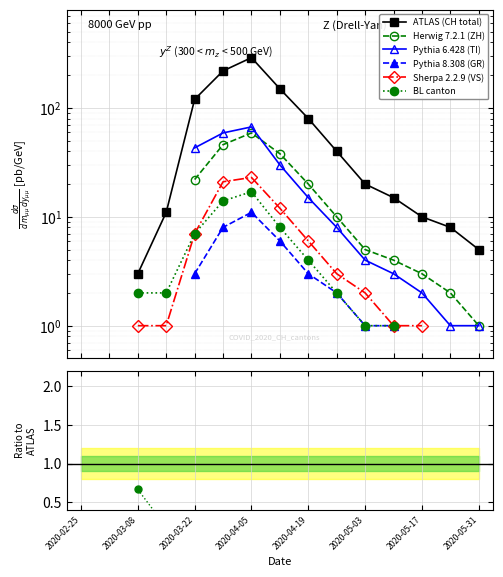

How many values in the GR series exceed 0?

8